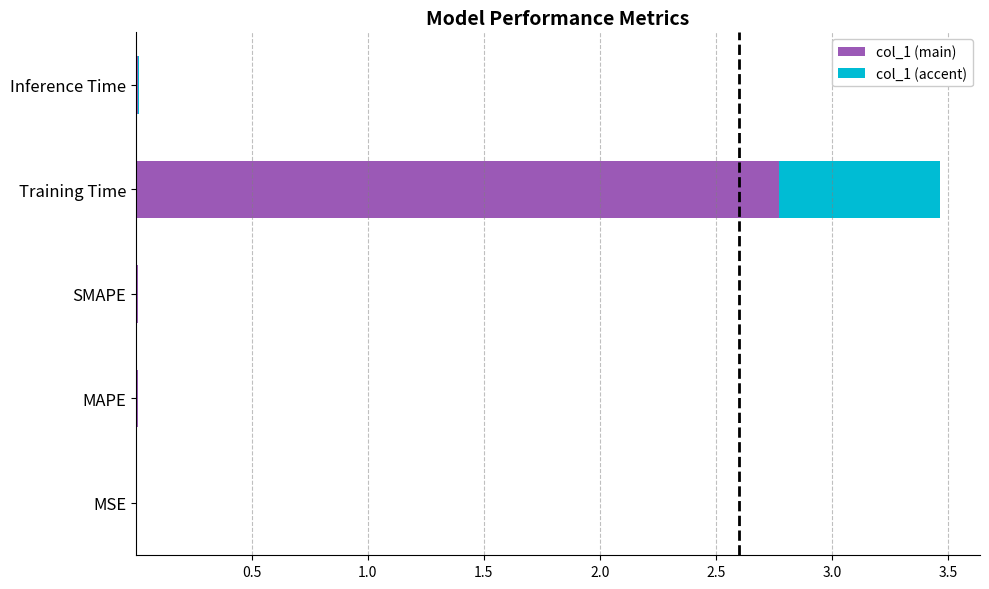

What is the total value across all series at Training Time?

3.5